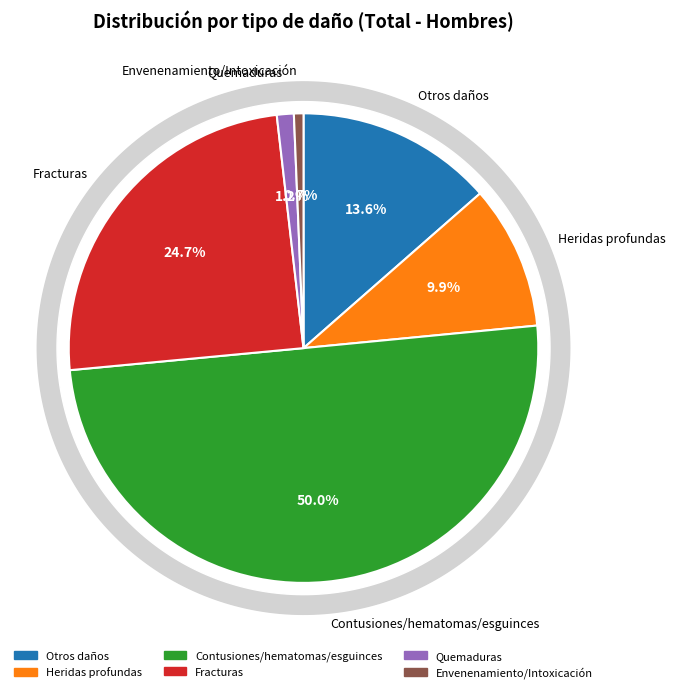

Is the sum of Heridas profundas and Otros daños greater than half?

No